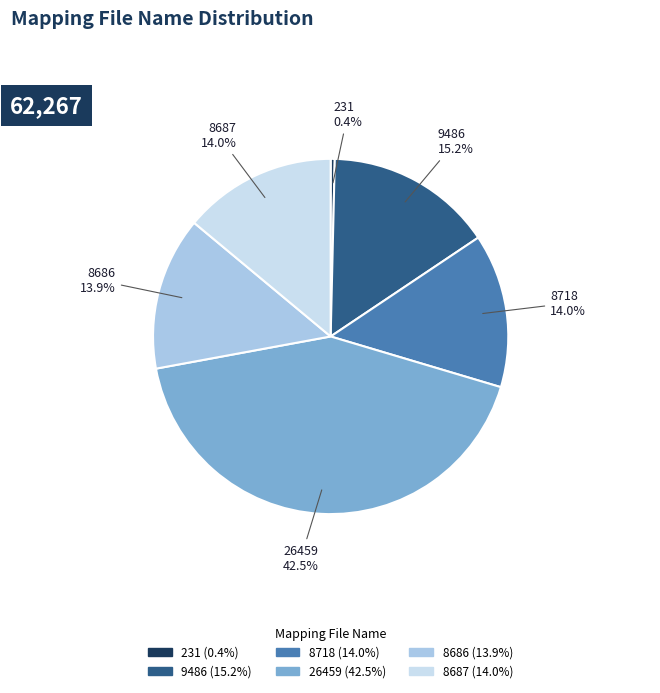

Does 9486 represent more than half of the total?

No